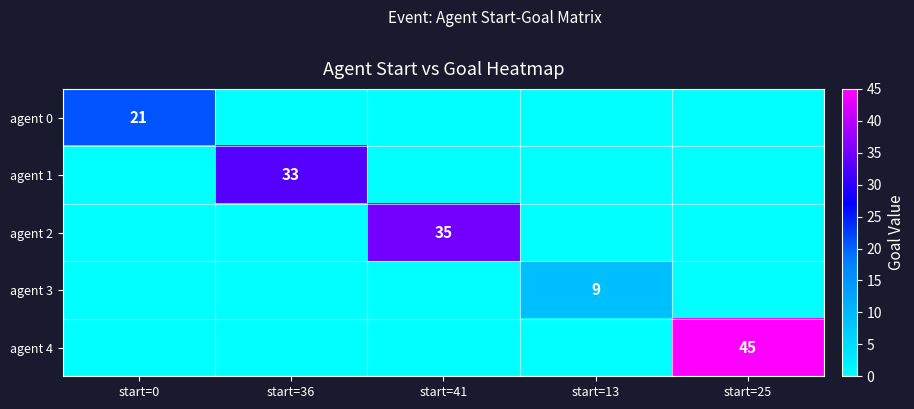

Is it true that agent 2 equals 35 at start=41?

True